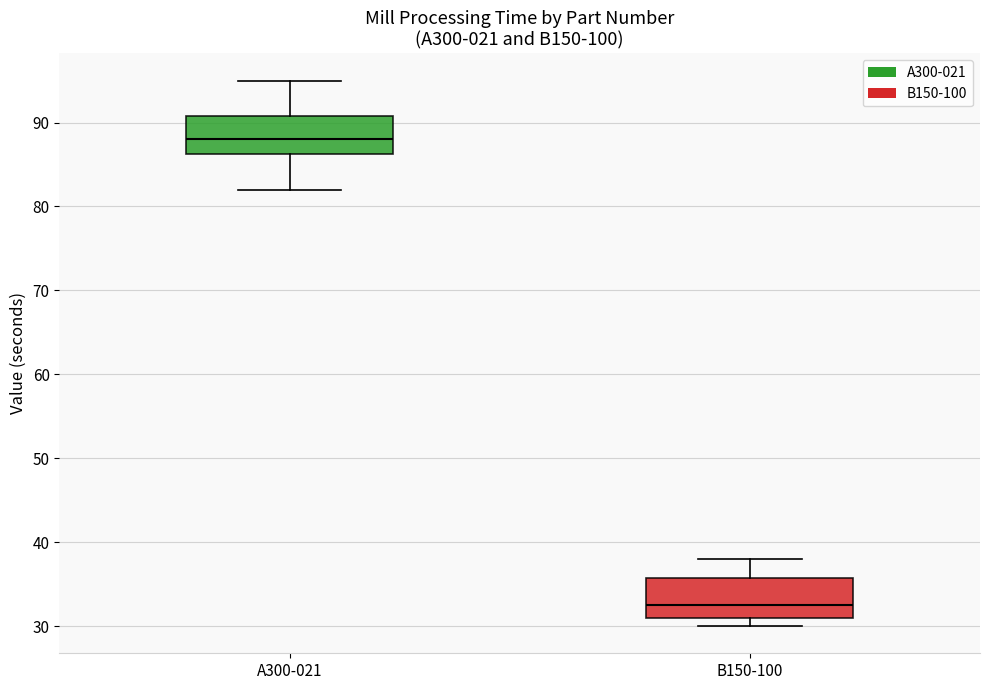

Where does the median line of the box for B150-100 sit on the y-axis? The values are not printed on the chart, so give them approximately, as read against the axis.

33